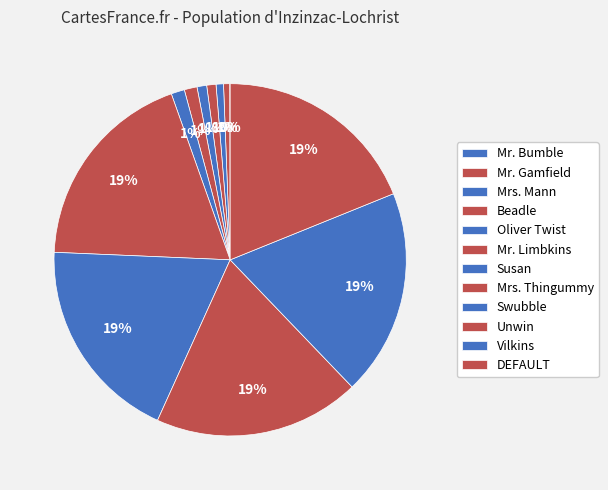

To the nearest percent, what is the combined percentage of Oliver Twist and Mr. Gamfield?

1%